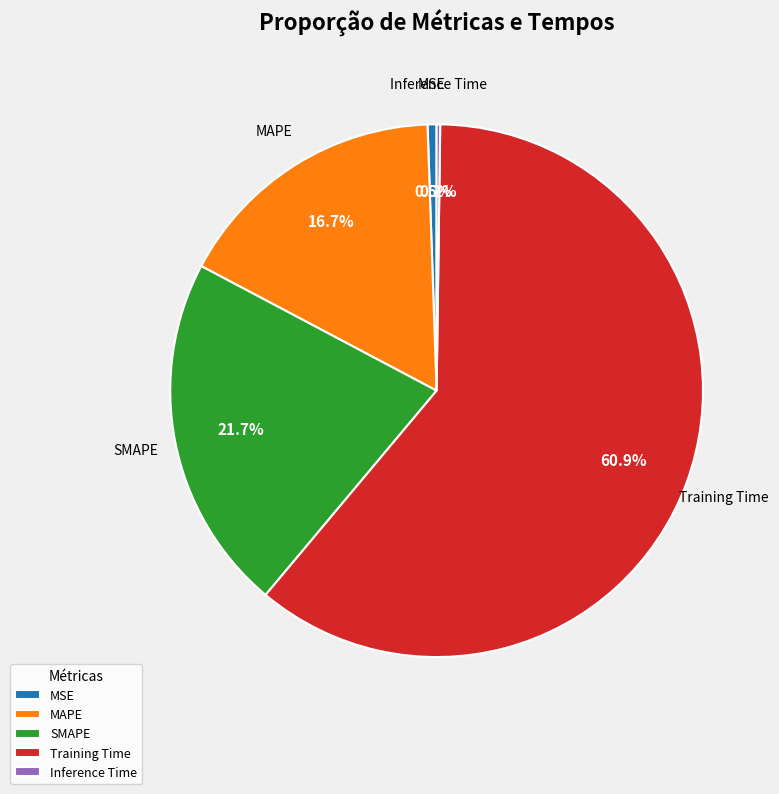

What portion of the pie excludes SMAPE?

78.3%